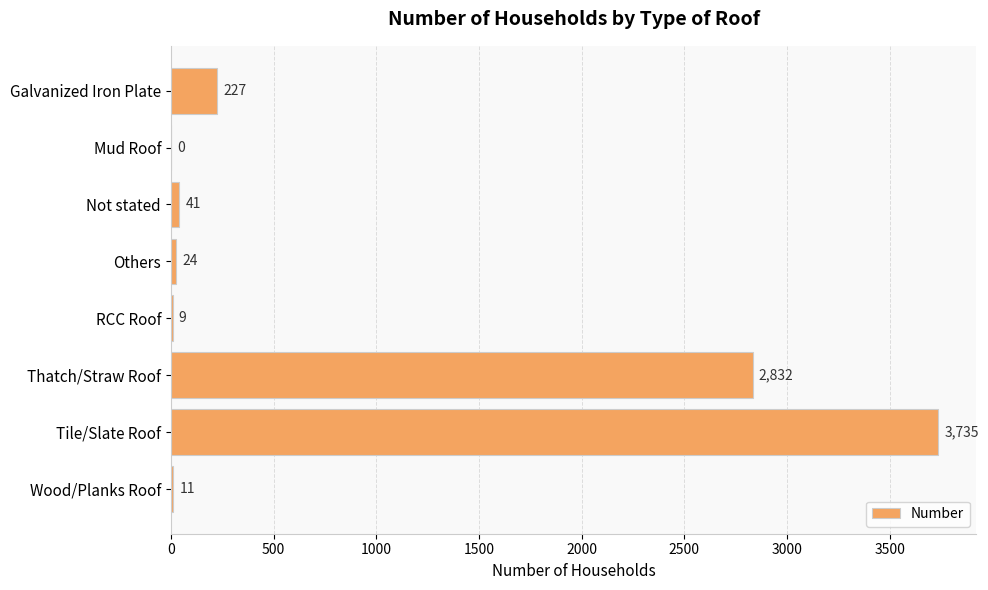

Are the bars grouped side by side (vs. stacked)?

No